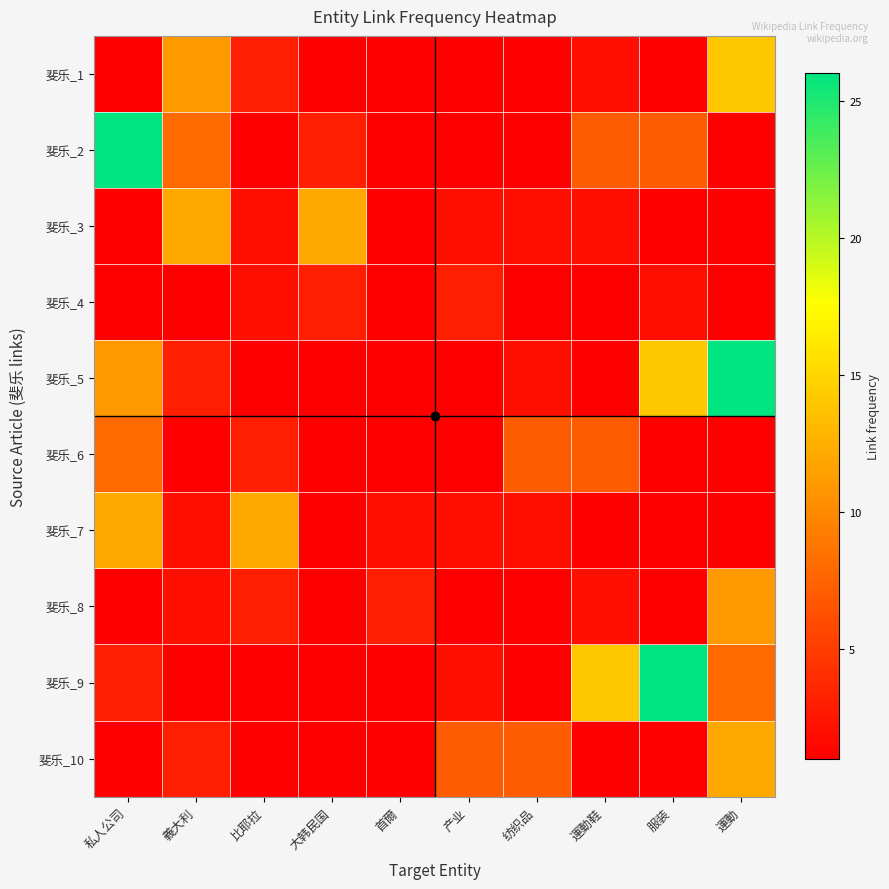

Rank the series by their maximum value, from highest to lowest.

斐乐_2, 斐乐_5, 斐乐_9, 斐乐_1, 斐乐_3, 斐乐_7, 斐乐_10, 斐乐_8, 斐乐_6, 斐乐_4